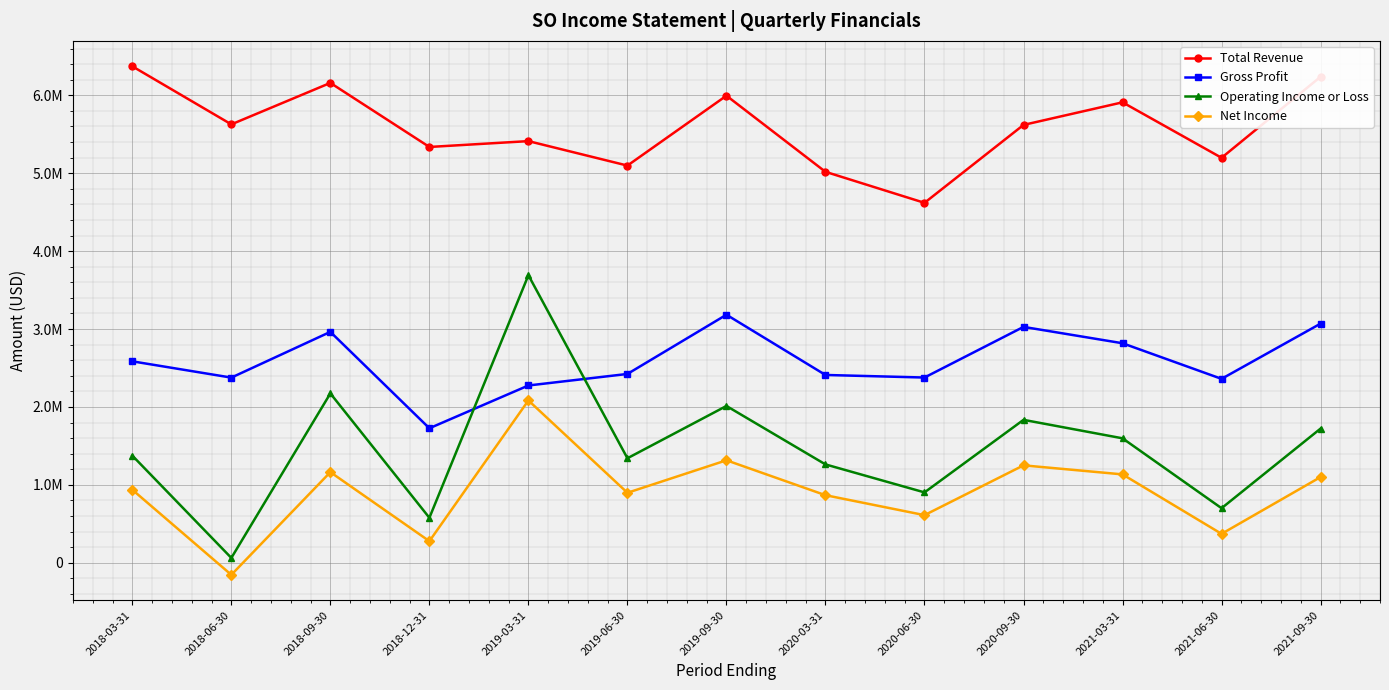

What is the total value across all series at 2021-03-31?

11461000